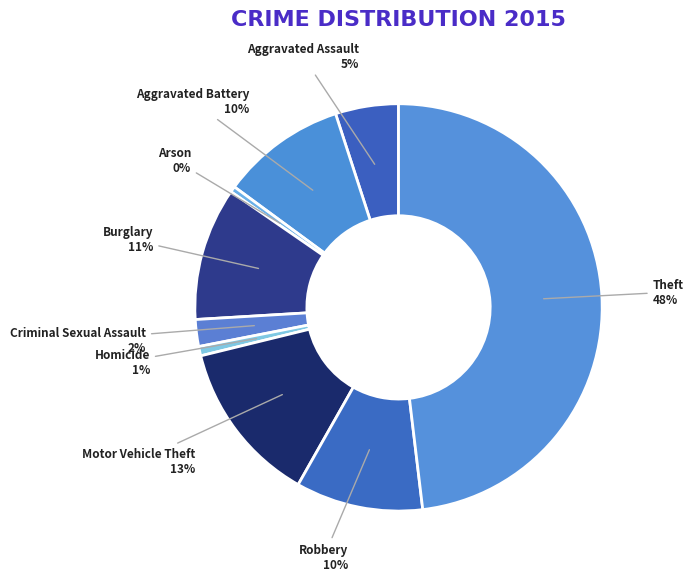

To the nearest percent, what is the combined percentage of Aggravated Battery and Theft?

58%